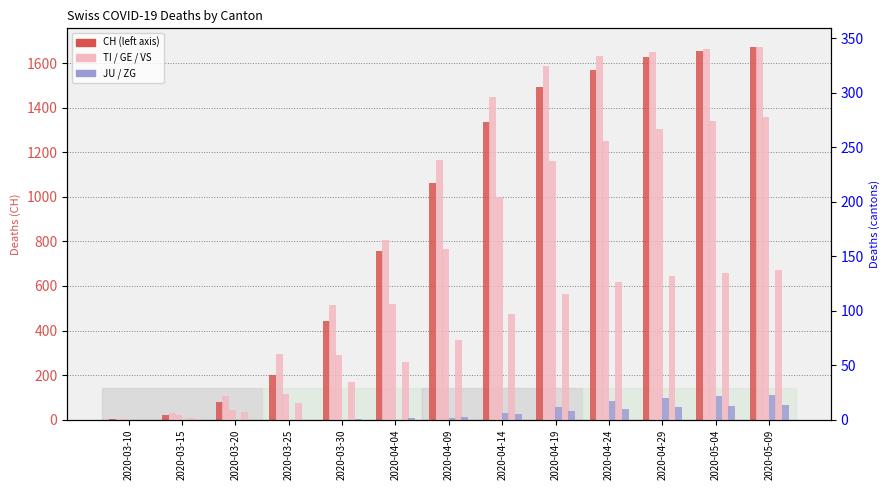

What is the sum of the GE values at 2020-04-14 and 2020-04-19?

441